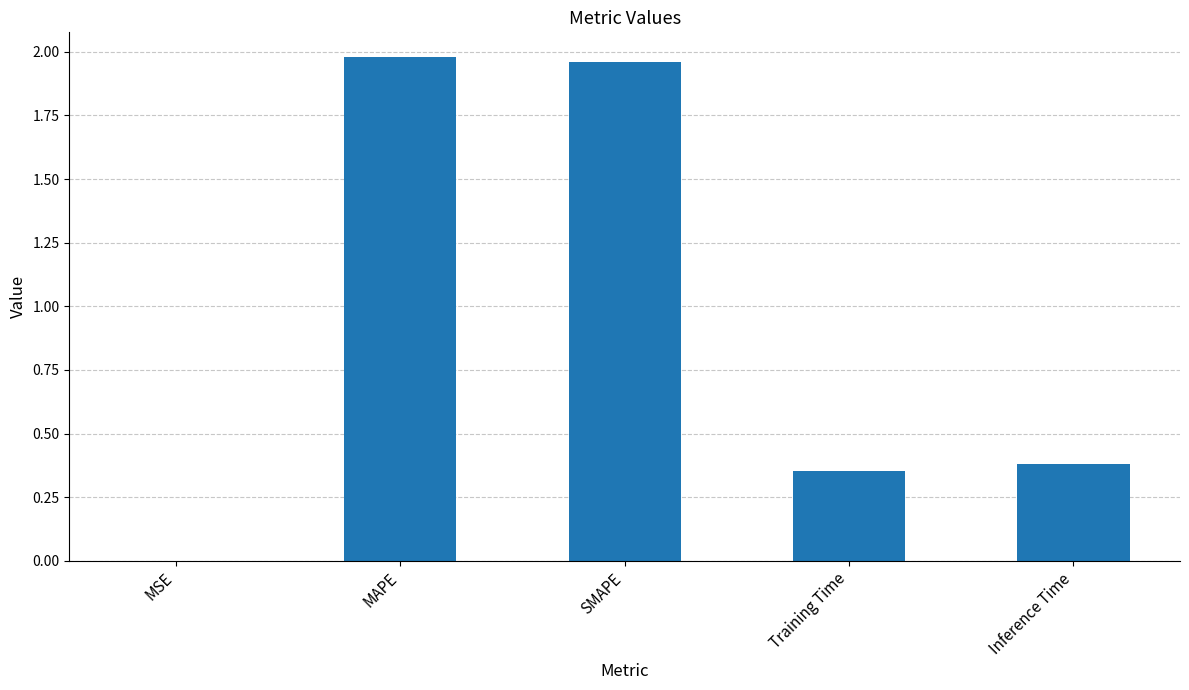

What is the ratio of the value at MAPE to the value at SMAPE?

1.0